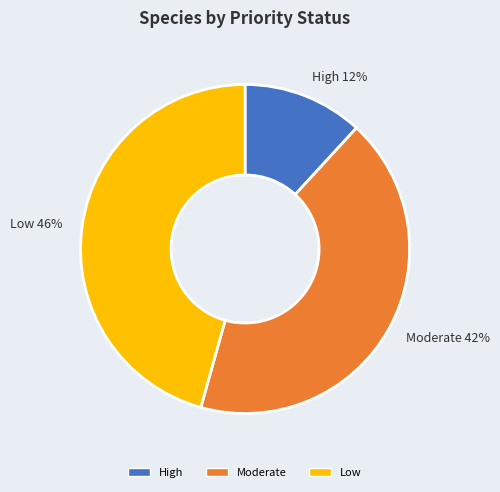

Which slice is the smallest?

High